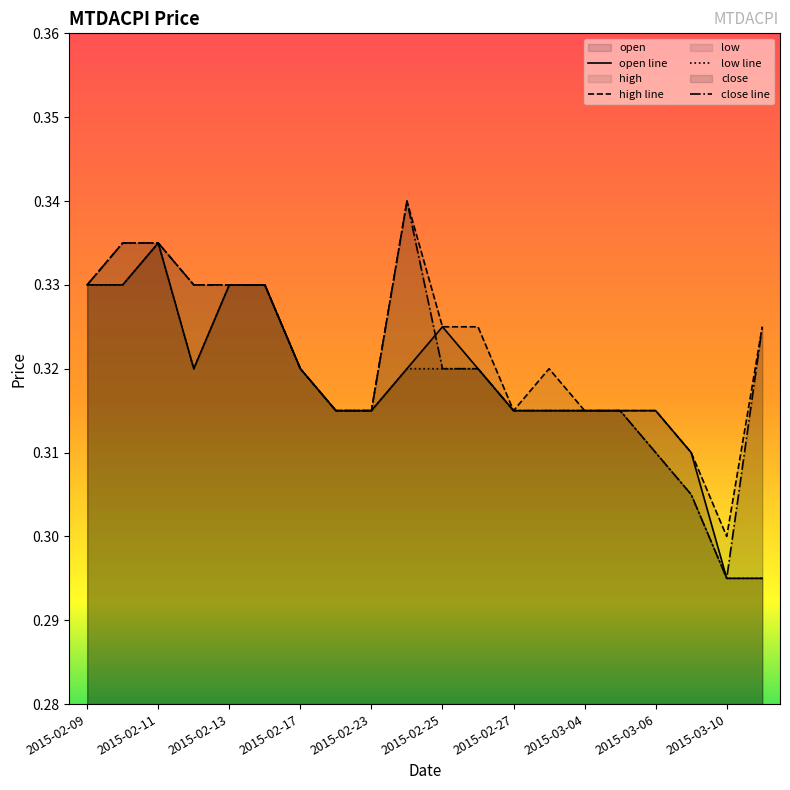

What is the maximum value for open line?

0.3